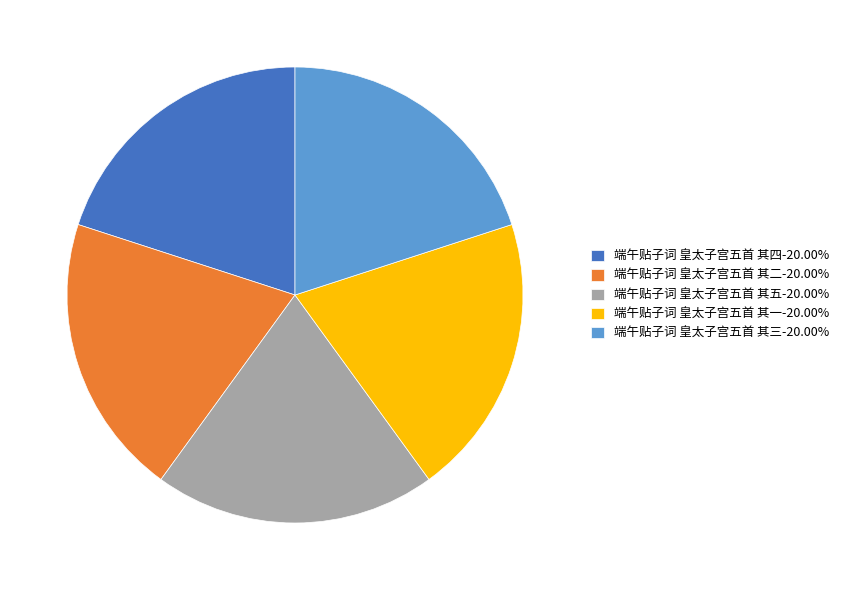

How many segments does this pie chart have?

5